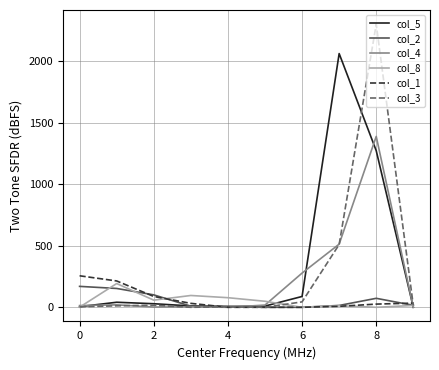

Is this an area chart (filled region under the line)?

No